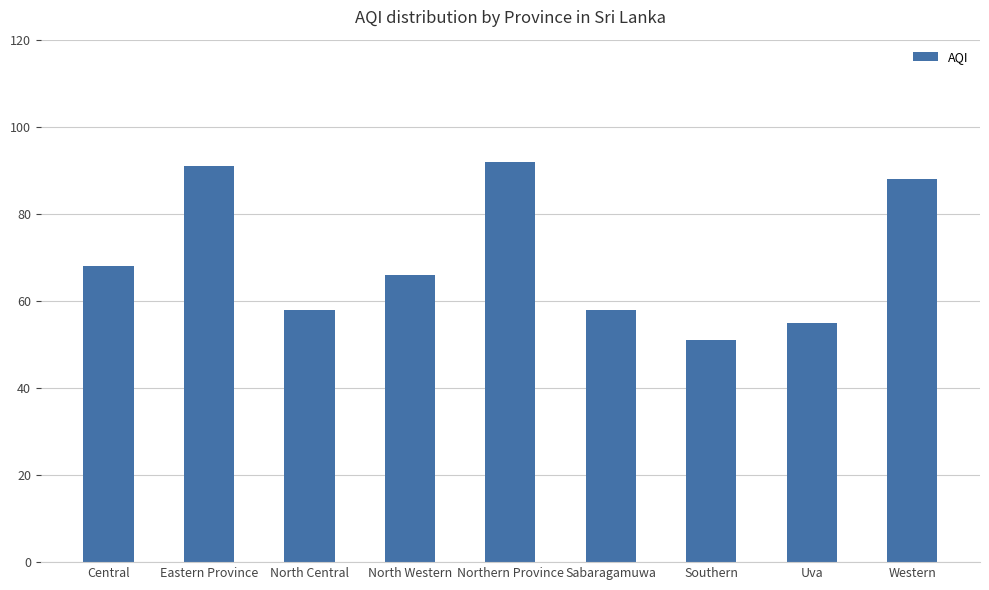

What is the value of the 3rd bar from the left?

58